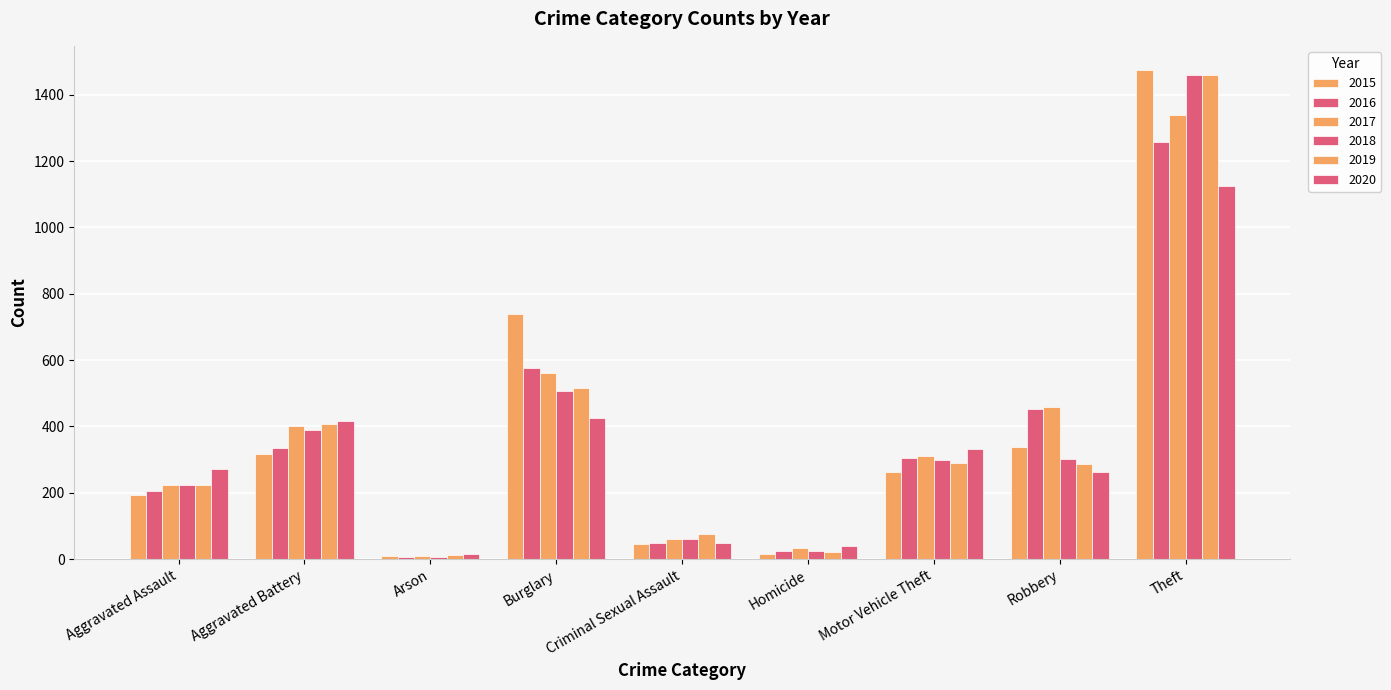

Are the bars grouped side by side (vs. stacked)?

Yes